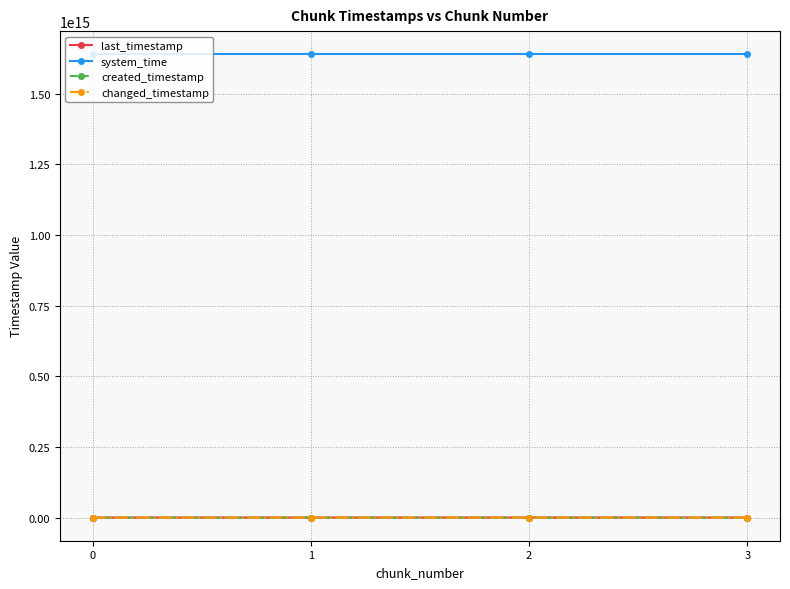

How many changed_timestamp values are between 1228123298254 and 1229207673805?

3